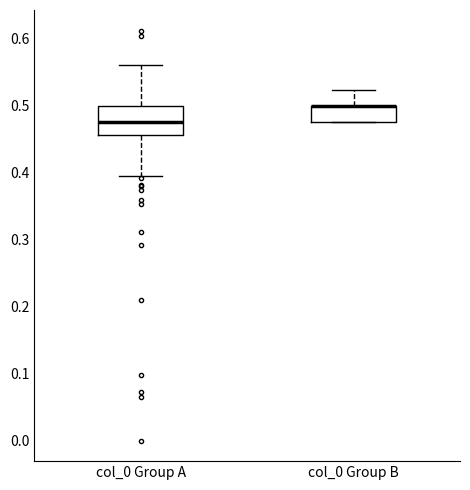

Reading left to right, read every box against the y-axis: the position of its median line, the range the box covers, and the ends of its whiskers. The values are not printed on the chart, so give them approximately, as read against the axis.

col_0 Group A: median 0.48, box 0.46 to 0.50, whiskers 0.40 to 0.56
col_0 Group B: median 0.50 (drawn on the box's upper edge), box 0.48 to 0.50, whiskers 0.48 to 0.52